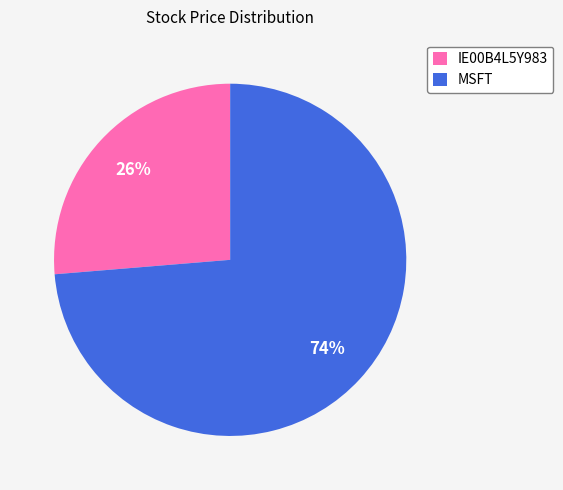

True or false: IE00B4L5Y983 accounts for 16% of the total.

False